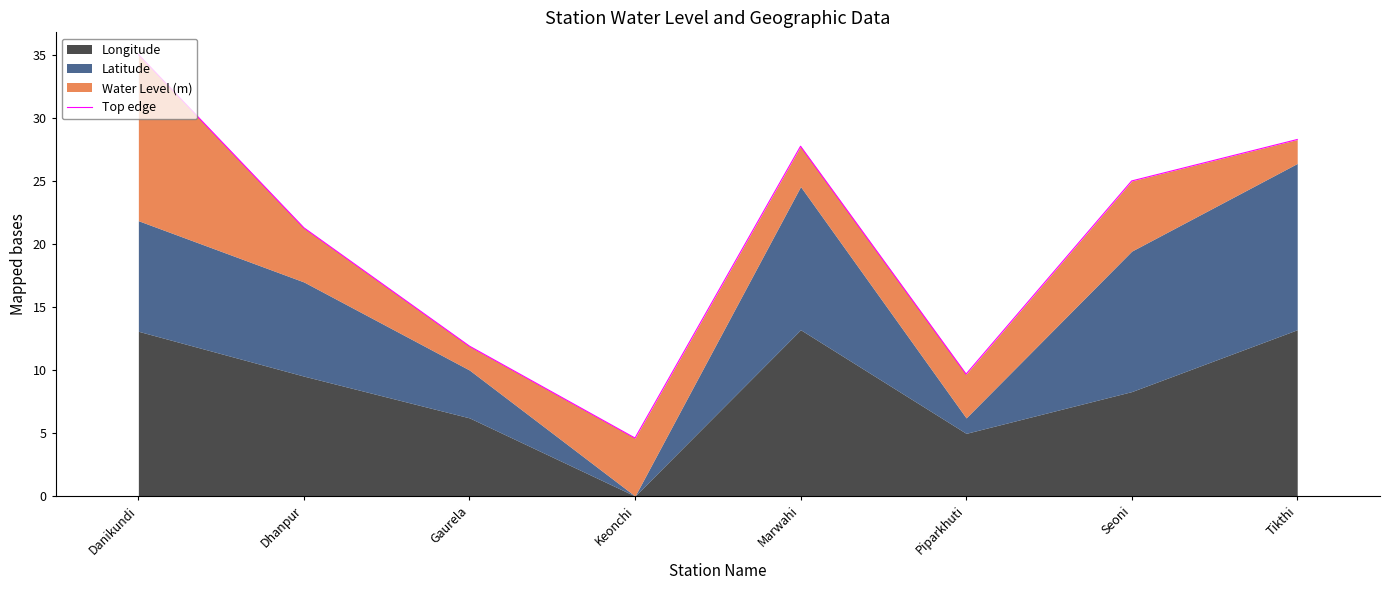

Reading right to left, list all the values displayed in this chart.

28.3	25.0	9.7	27.8	4.6	11.9	21.3	35.1